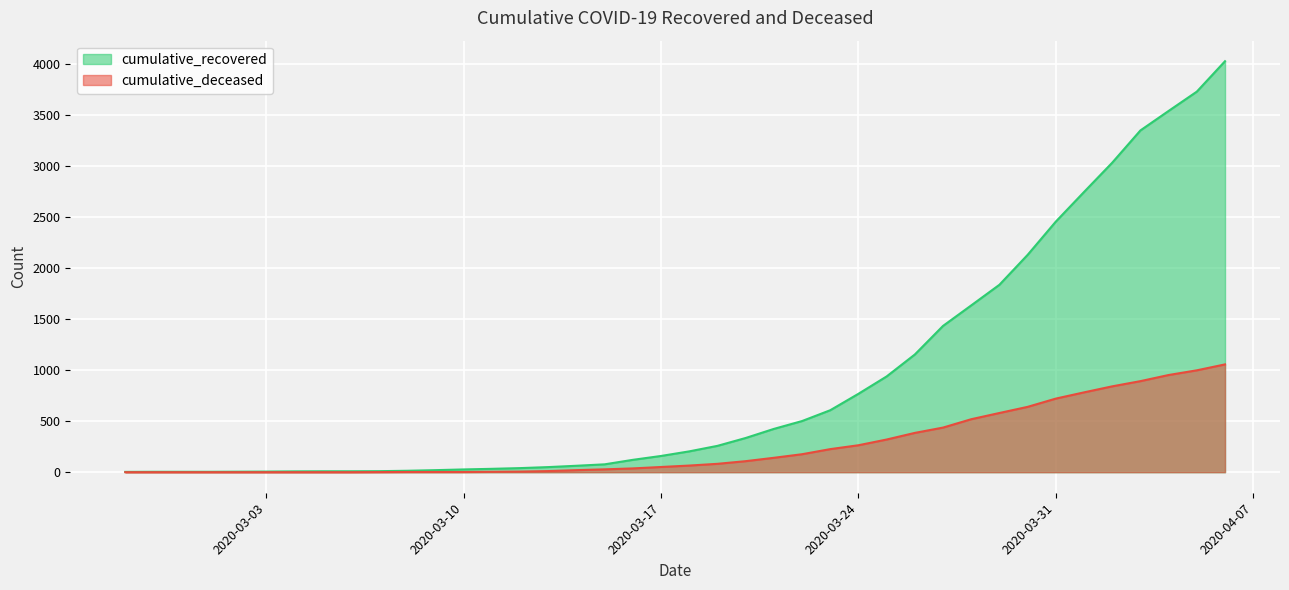

What is the difference between the second highest and minimum values in the cumulative_deceased series?

998